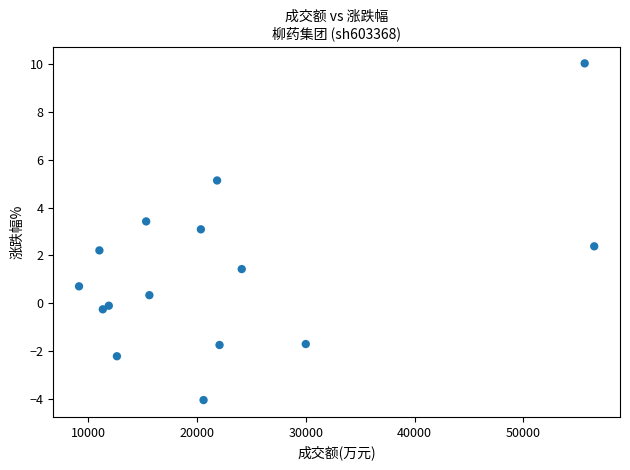

What Y value in the scatter plot is closest to 2?

2.2